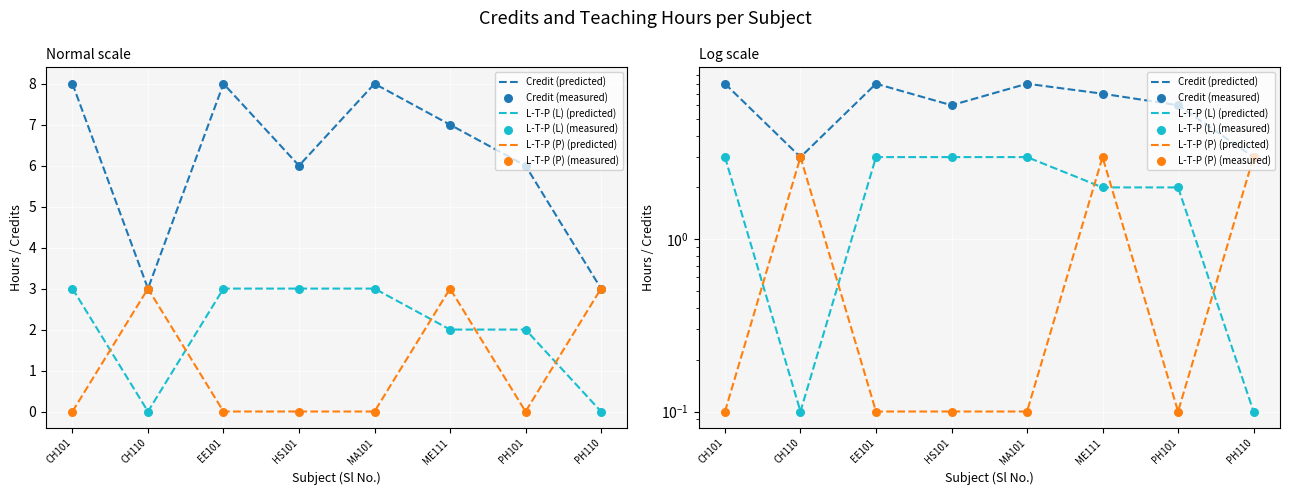

At which category is the sum across all series the highest?

ME111